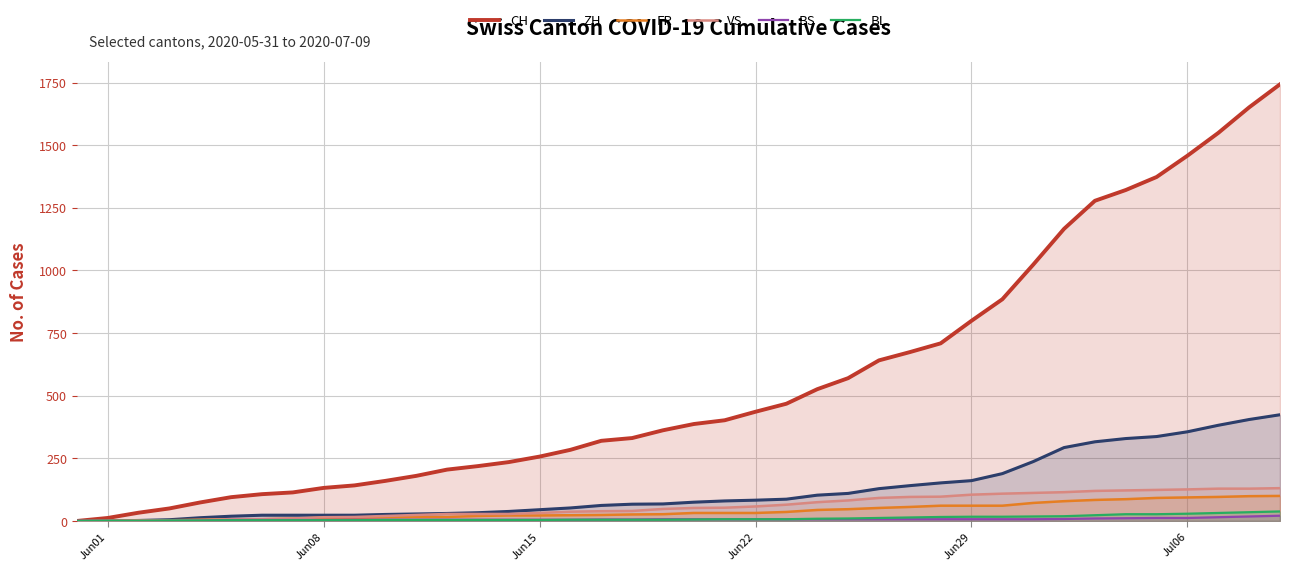

Which series has the largest total across all categories?

CH